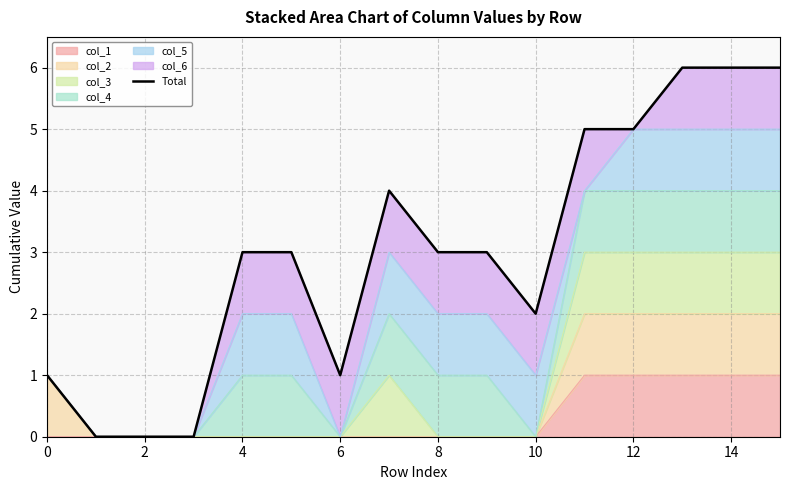

What is the difference between the second highest and second lowest values?

6